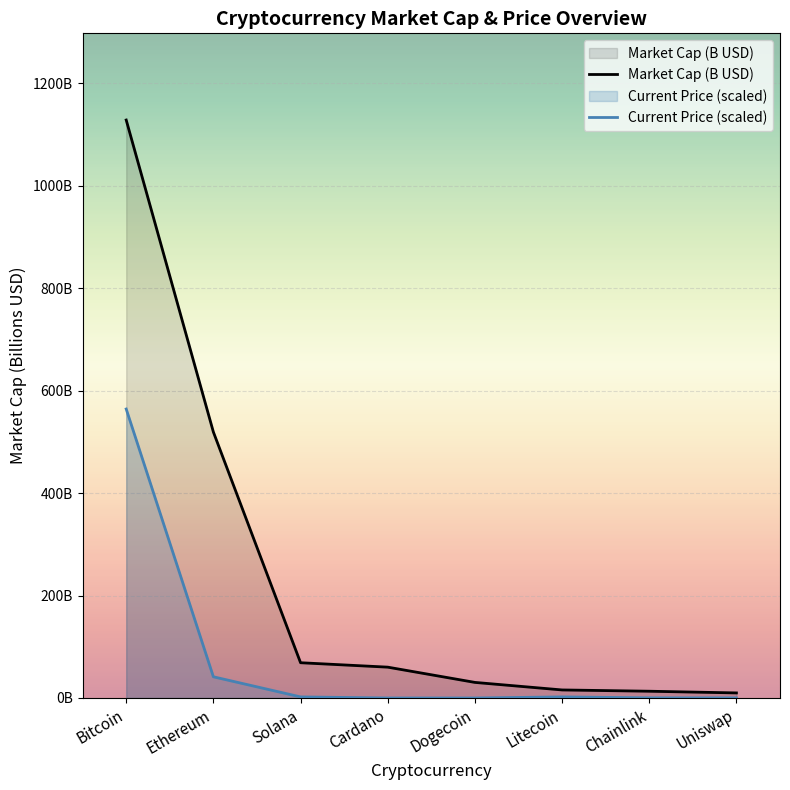

How many data points does each series have?

8